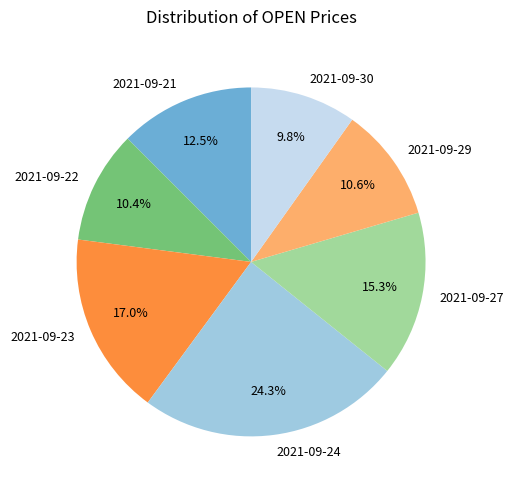

What is the ratio of the value at 2021-09-21 to the value at 2021-09-23?

0.7